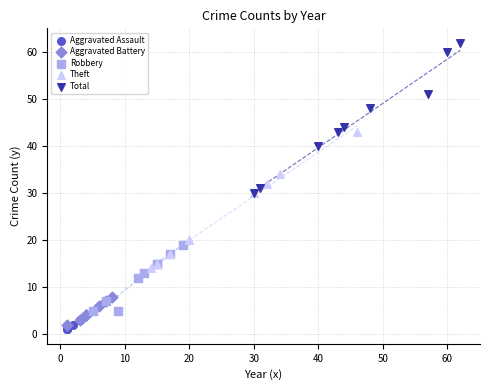

Which series reaches the maximum Y coordinate?

Total